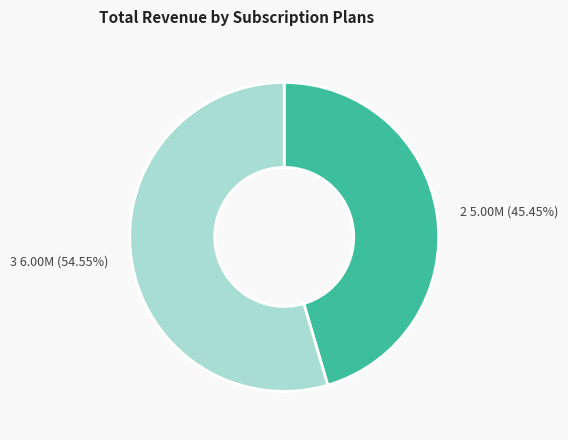

The 3 slice represents 55% of the pie. True or false?

True